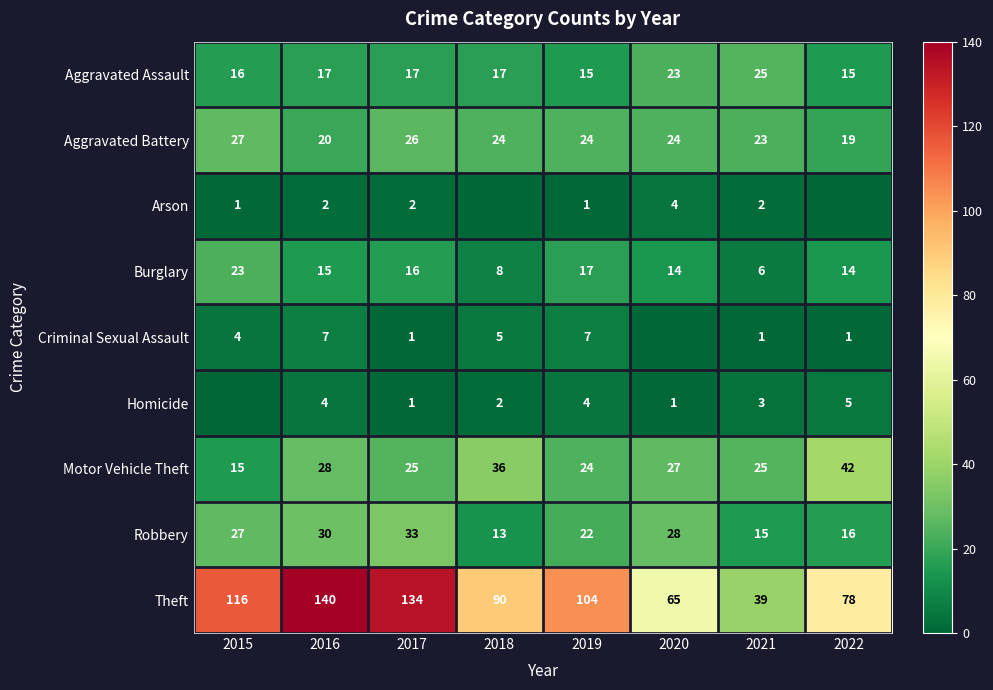

At which category is the sum across all series the highest?

2016